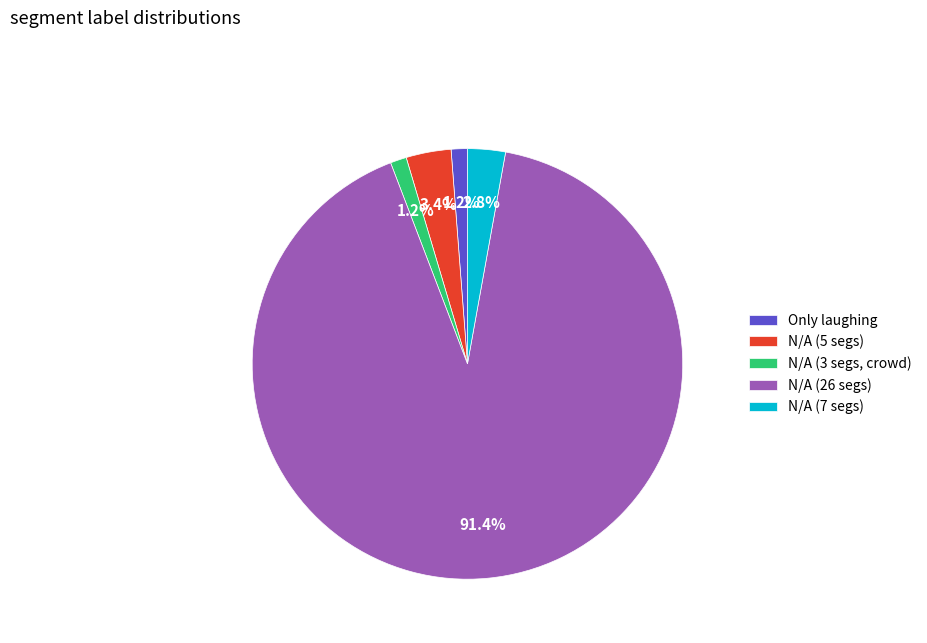

Do N/A (7 segs) and N/A (3 segs, crowd) together represent more than half of the pie?

No